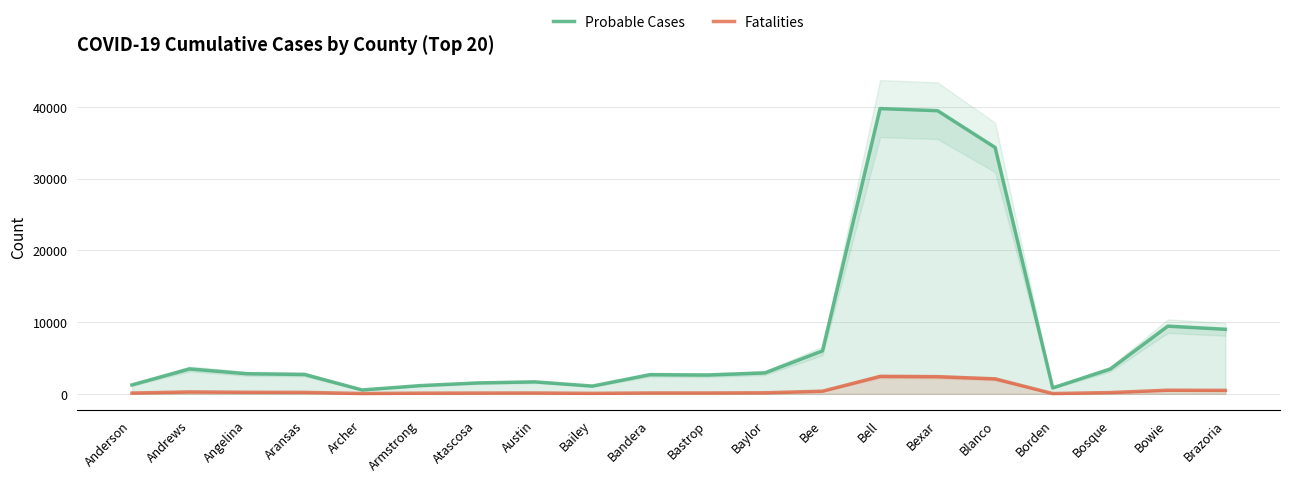

List the series in order of their peak value, lowest first.

Fatalities, Probable Cases